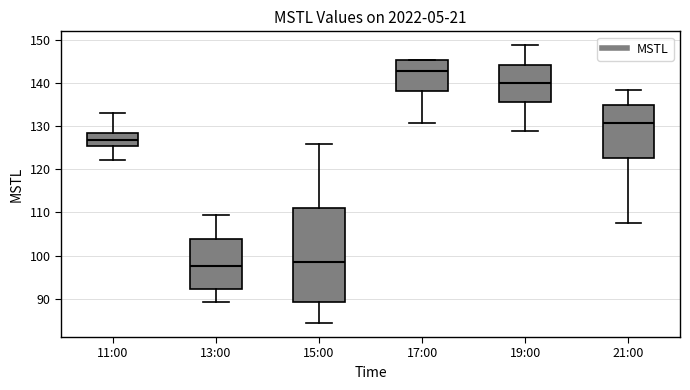

Which box is the tallest, from its lower edge to its upper edge?

15:00